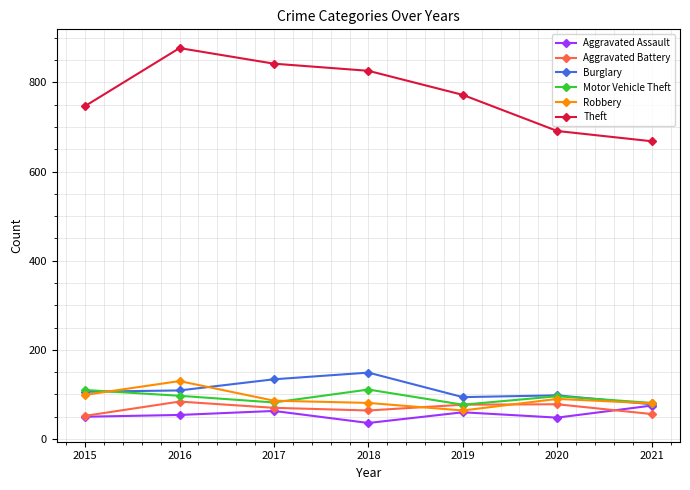

What is the minimum value for Robbery?

64